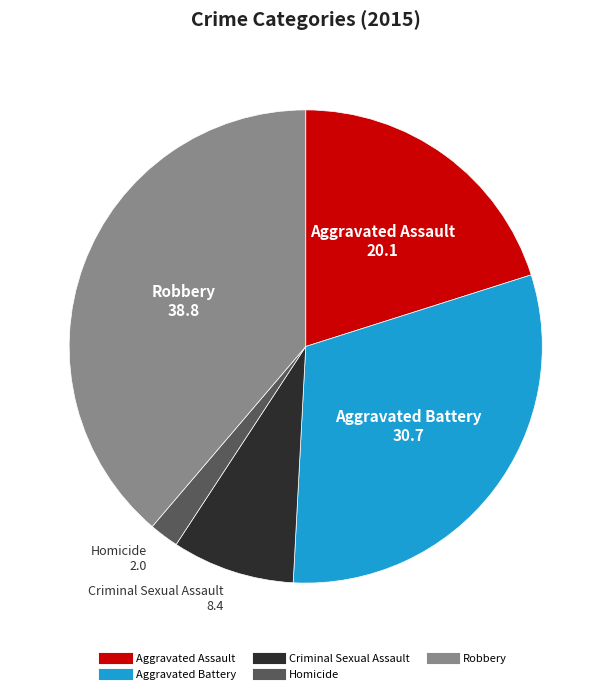

True or false: Aggravated Assault accounts for 20% of the total.

True